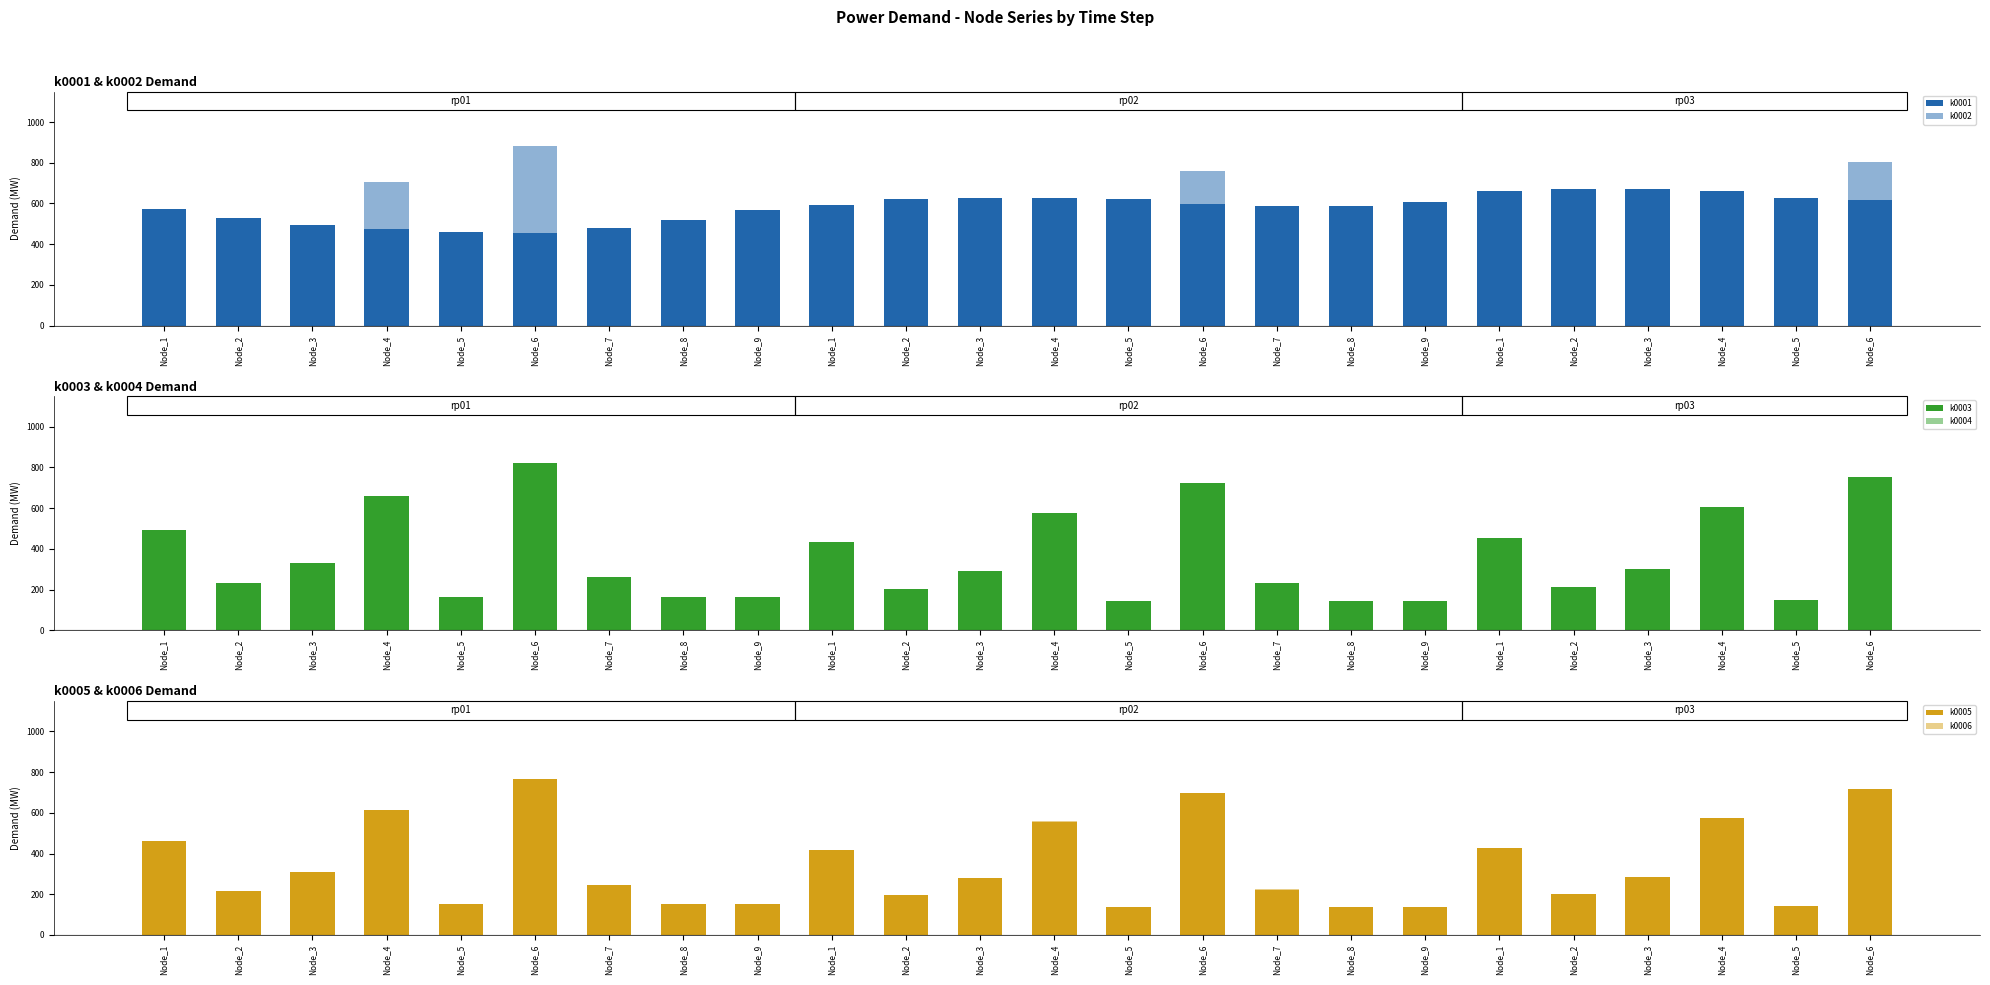

Is the value of k0005 at Node_5 greater than the value of k0002 at Node_1?

No